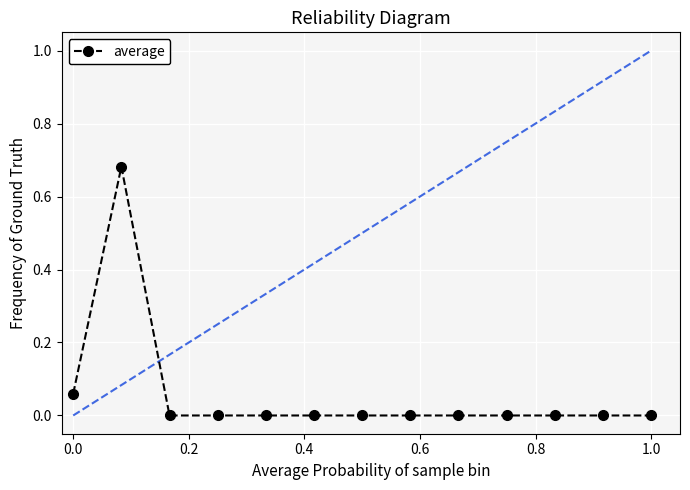

True or false: the data has more than 0 interior local peaks.

True